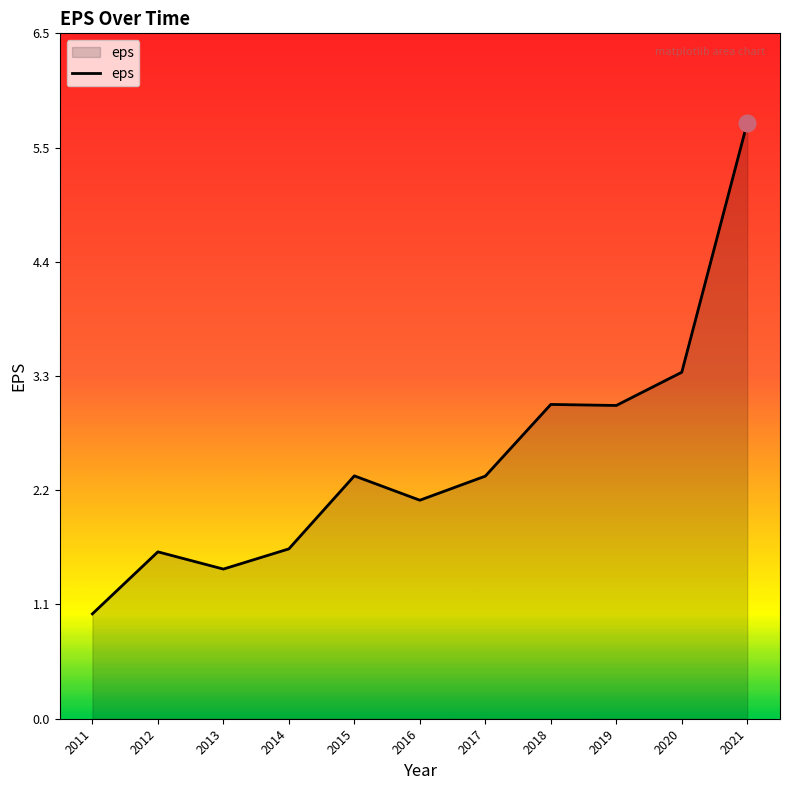

Between 2018 and 2016, which is larger?

2018